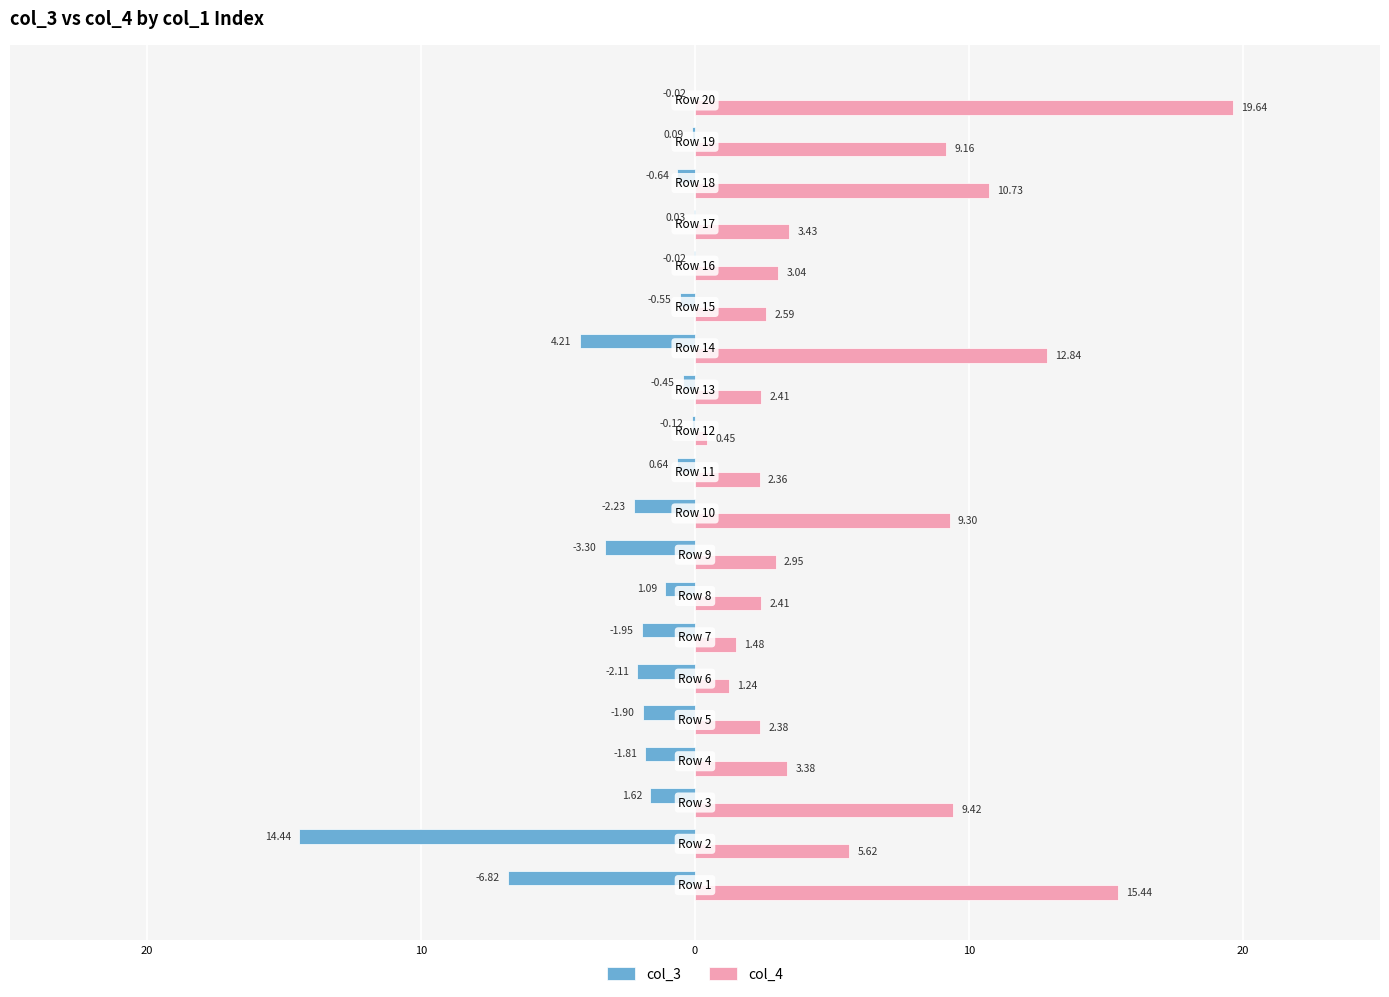

What are all the series names shown in the legend?

col_3, col_4